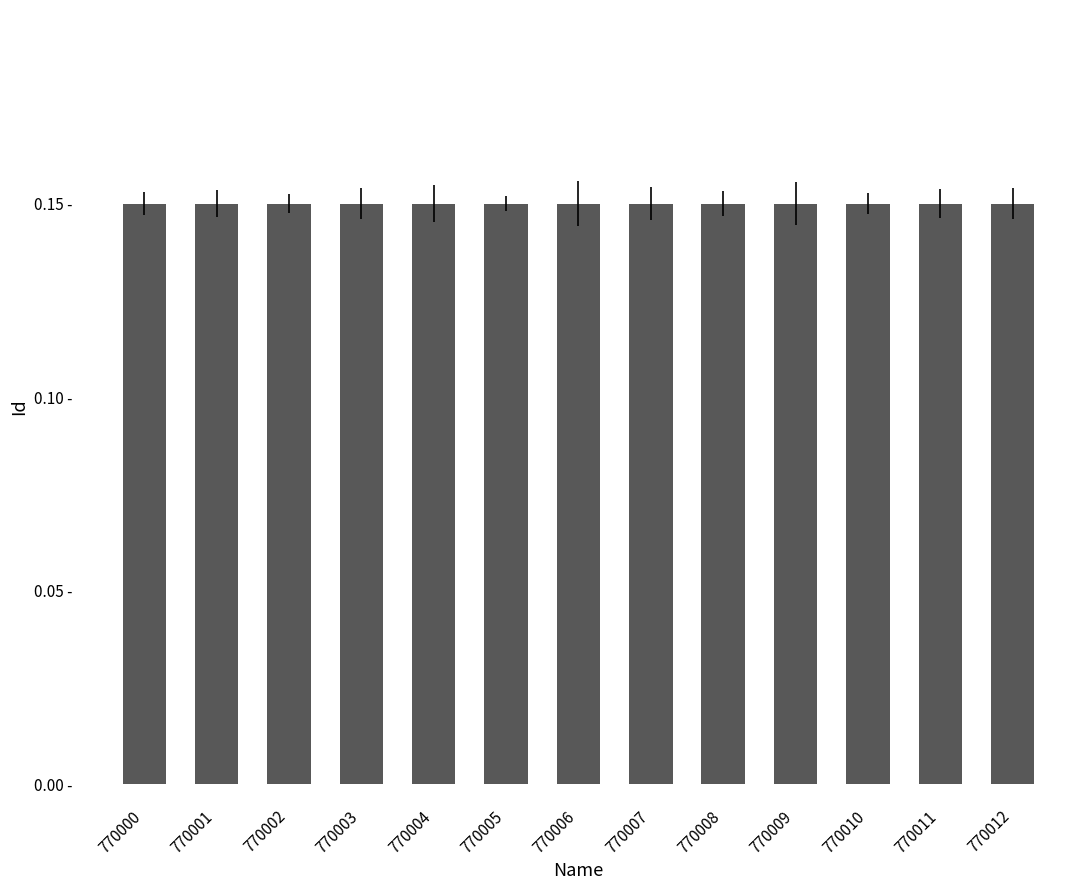

Does the chart contain any negative values?

No